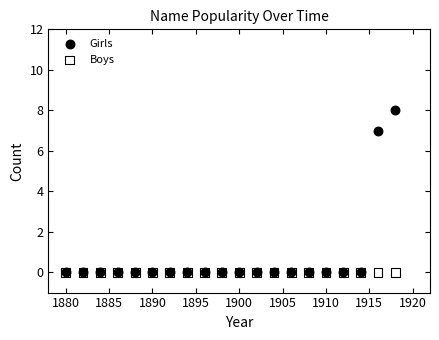

In the Girls series, what Y value is closest to 4?

7